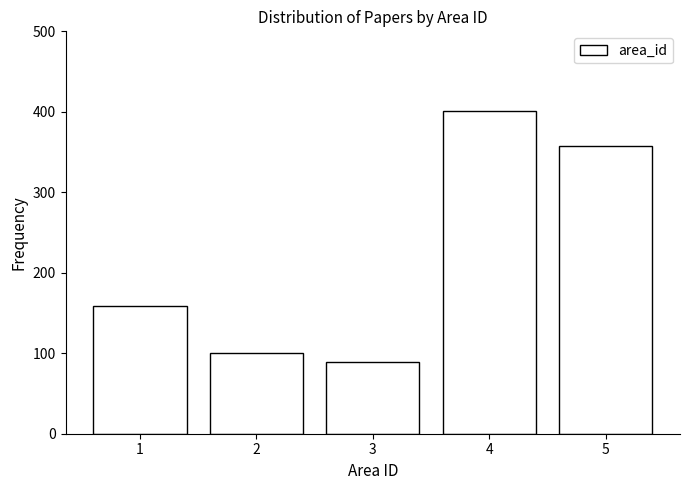

Reading left to right, list every bar in this chart as the range it spans on the x-axis followed by its height. The values are not printed on the chart, so give them approximately, as read against the axis.

0.5 to 1.5: 160
1.5 to 2.5: 100
2.5 to 3.5: 90
3.5 to 4.5: 400
4.5 to 5.5: 360